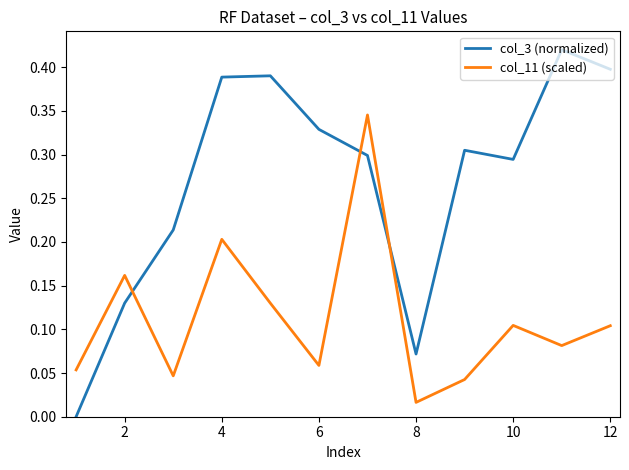

In col_11 (scaled), how many points are higher than both neighbors (excluding endpoints)?

4